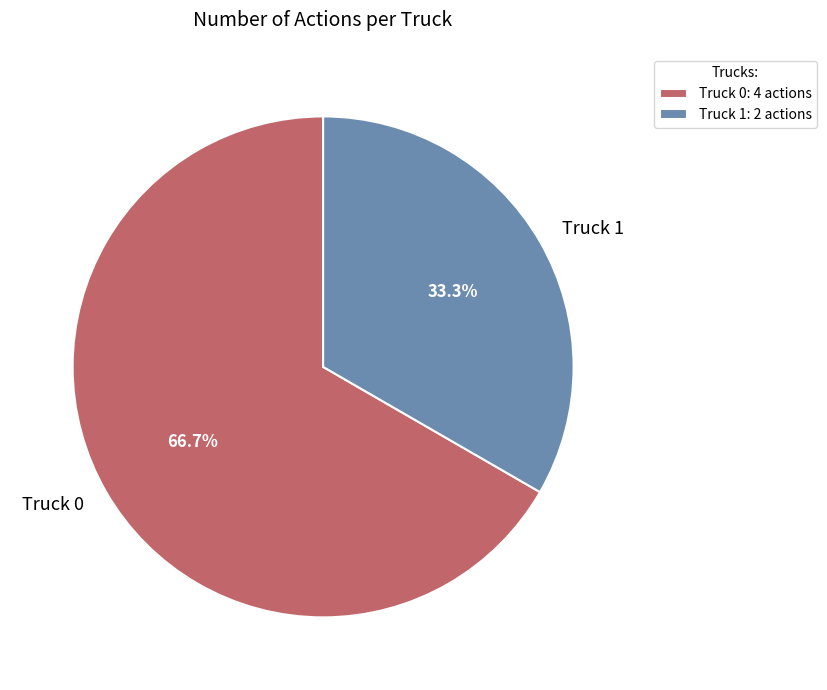

Does Truck 1 account for over 50% of the chart?

No